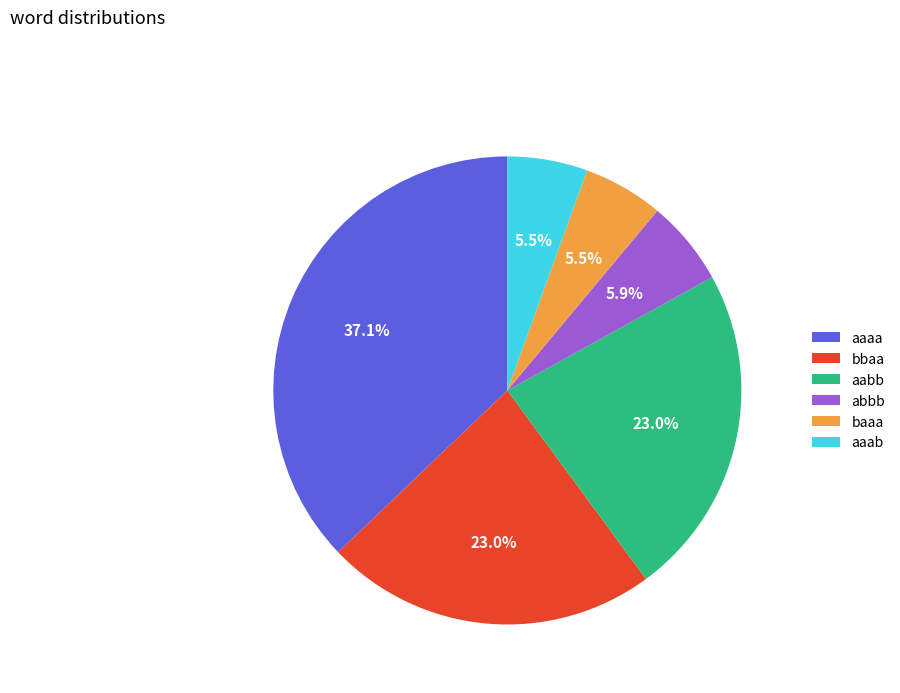

Which category has the biggest portion of the pie?

aaaa